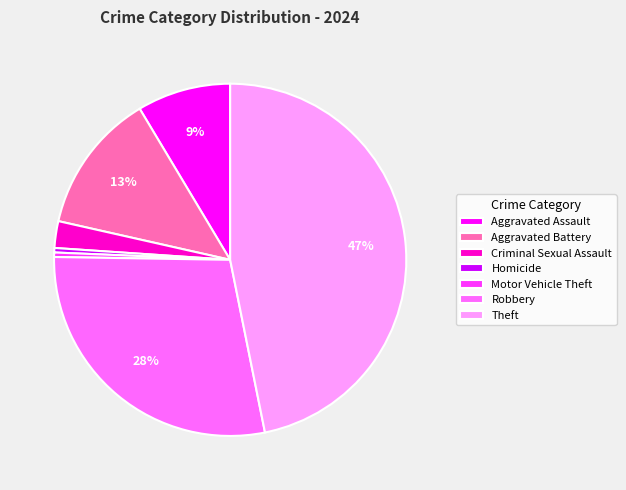

How many slices are in this pie chart?

7